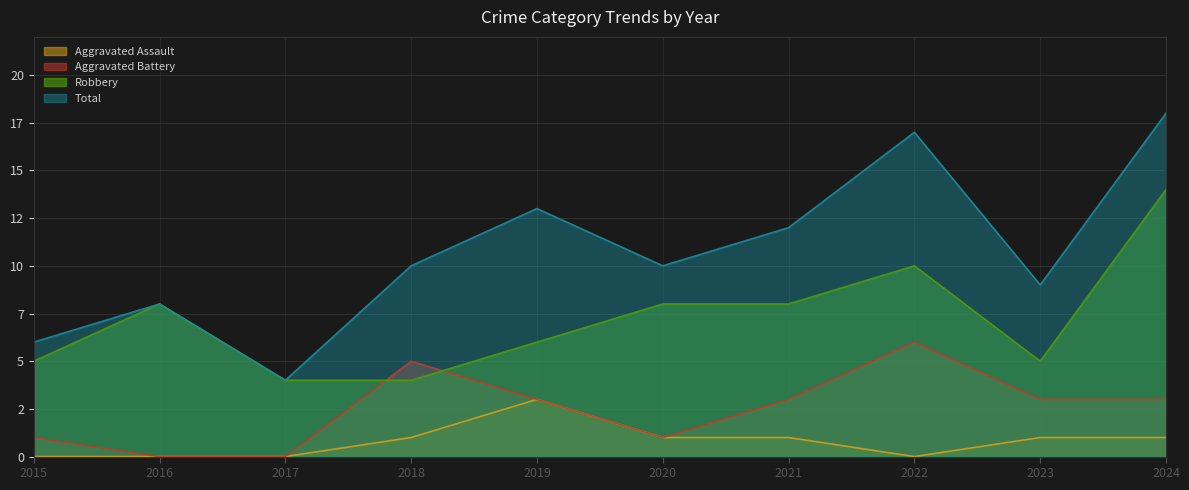

Reading right to left, extract all data points from this chart.

Aggravated Assault: 2024=1	2023=1	2022=0	2021=1	2020=1	2019=3	2018=1	2017=0	2016=0	2015=0
Aggravated Battery: 2024=3	2023=3	2022=6	2021=3	2020=1	2019=3	2018=5	2017=0	2016=0	2015=1
Robbery: 2024=14	2023=5	2022=10	2021=8	2020=8	2019=6	2018=4	2017=4	2016=8	2015=5
Total: 2024=18	2023=9	2022=17	2021=12	2020=10	2019=13	2018=10	2017=4	2016=8	2015=6